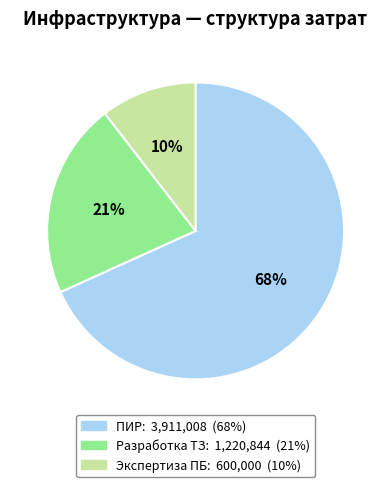

Combined, do Разработка ТЗ and ПИР account for over 50%?

Yes